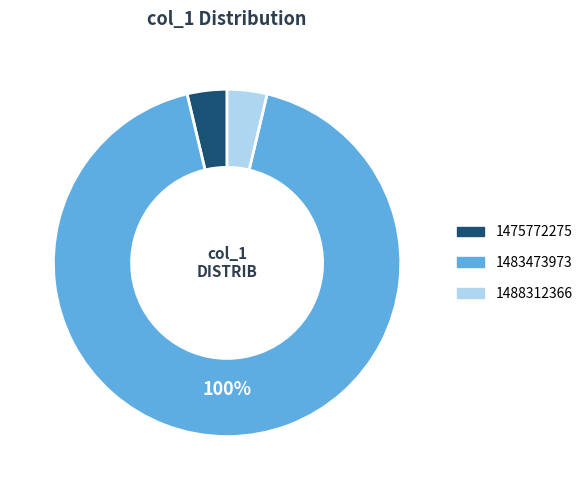

What is the smallest slice in the pie chart?

1475772275